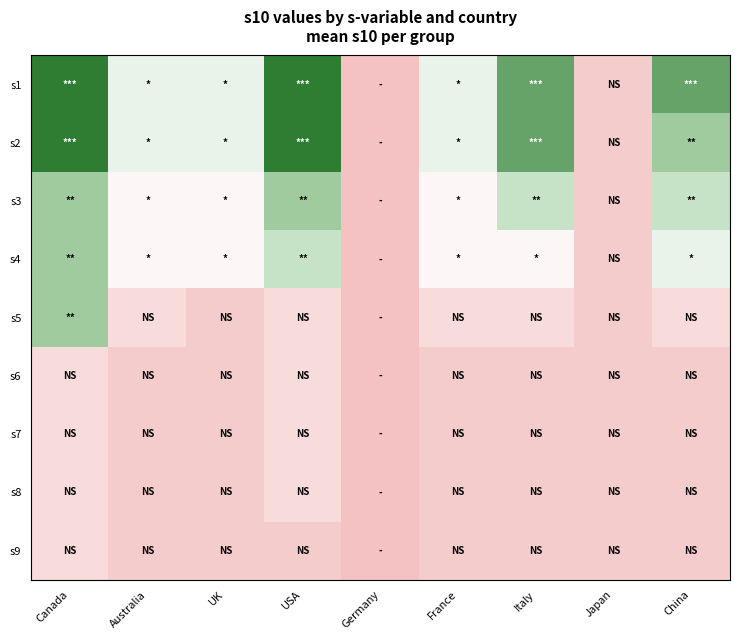

At which category is the sum across all series the highest?

Canada